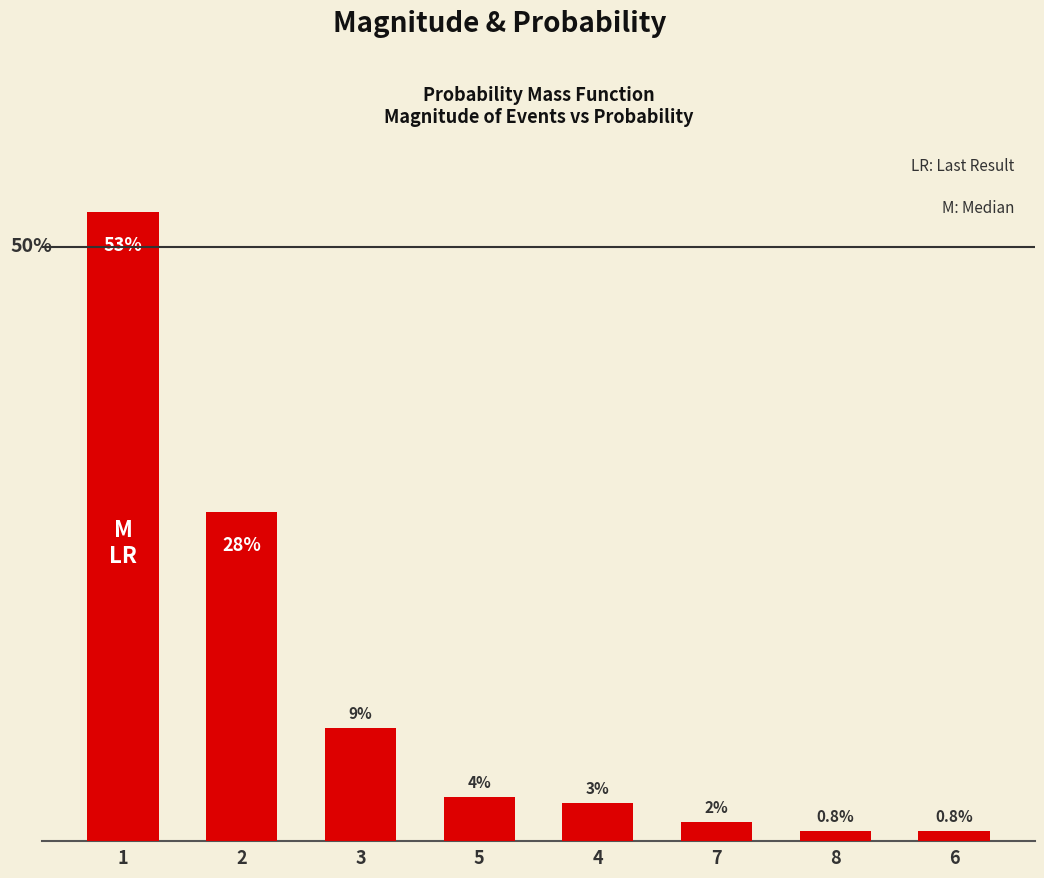

Reading left to right, list all the values displayed in this chart.

1=0.5	2=0.3	3=0.1	5=0.0	4=0.0	7=0.0	8=0.0	6=0.0